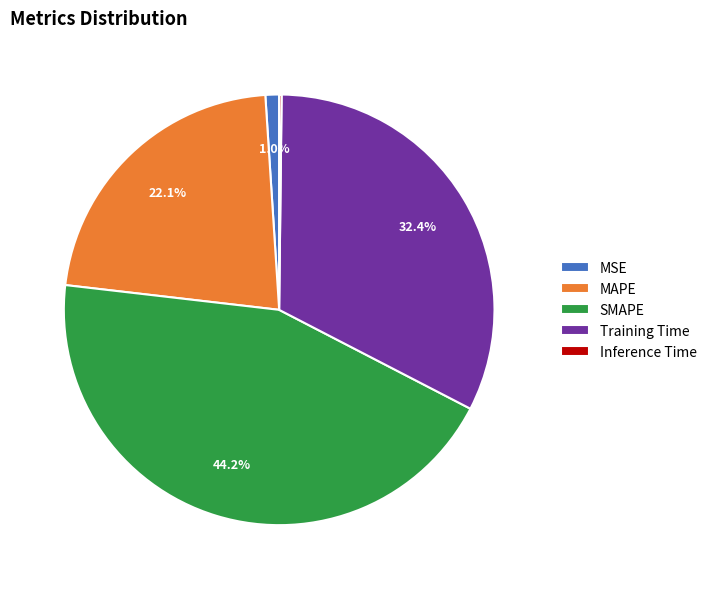

Combined, do MAPE and MSE account for over 50%?

No